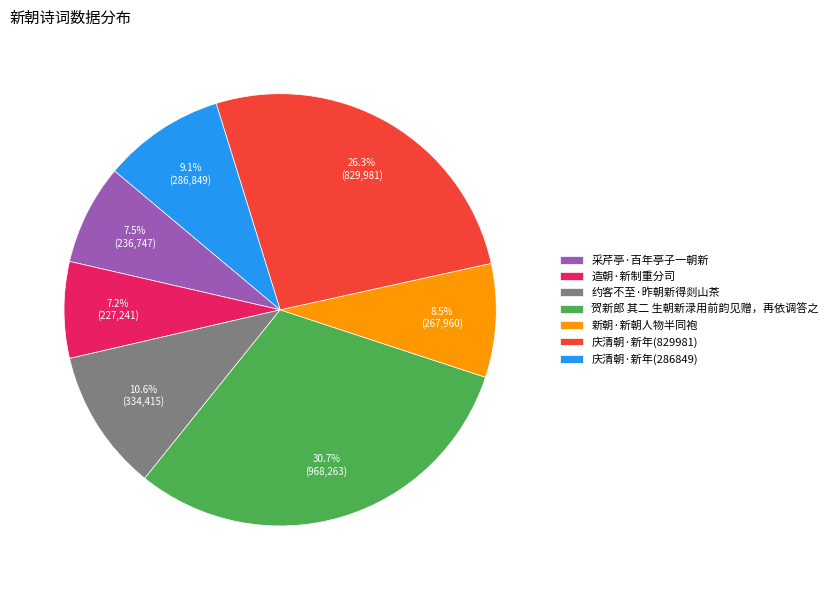

Does any single category account for the majority?

No